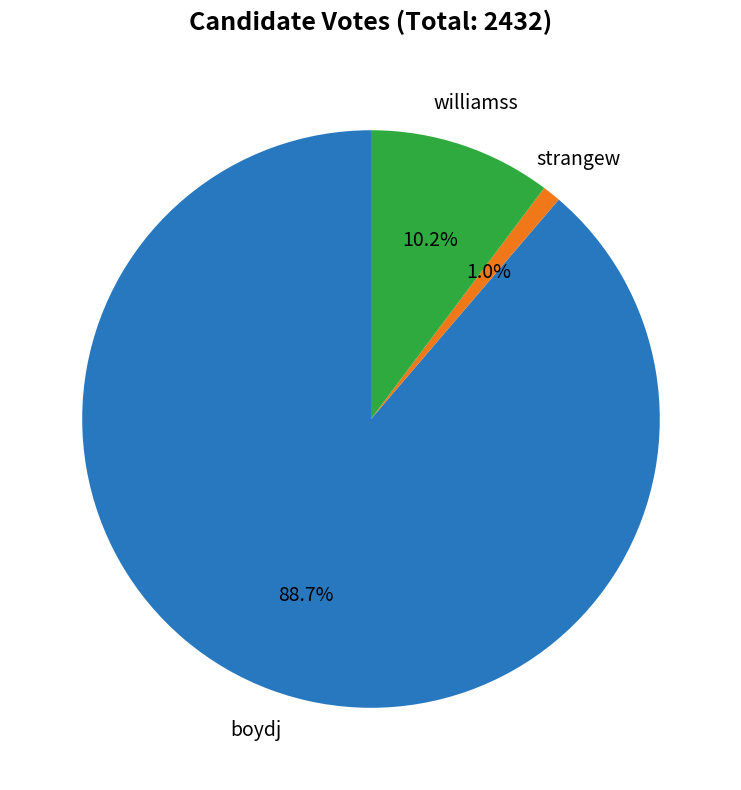

Is there any slice that represents more than half of the pie?

Yes